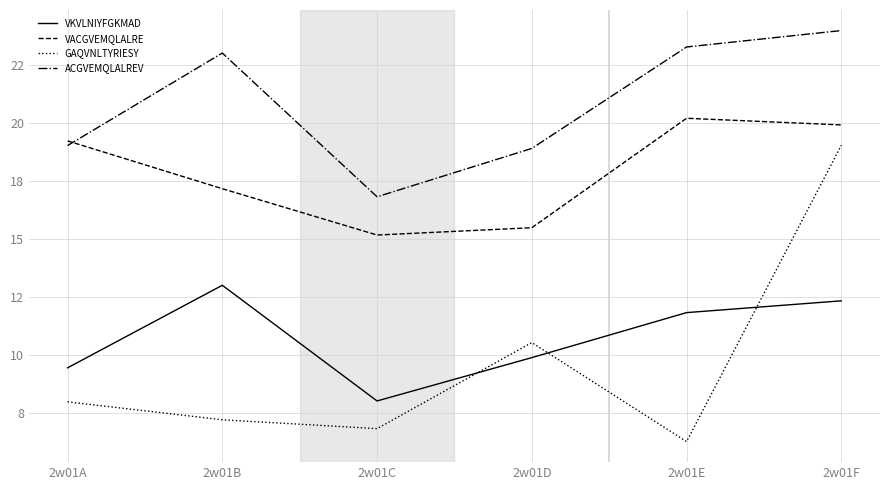

What are all the series names shown in the legend?

VKVLNIYFGKMAD, VACGVEMQLALRE, GAQVNLTYRIESY, ACGVEMQLALREV